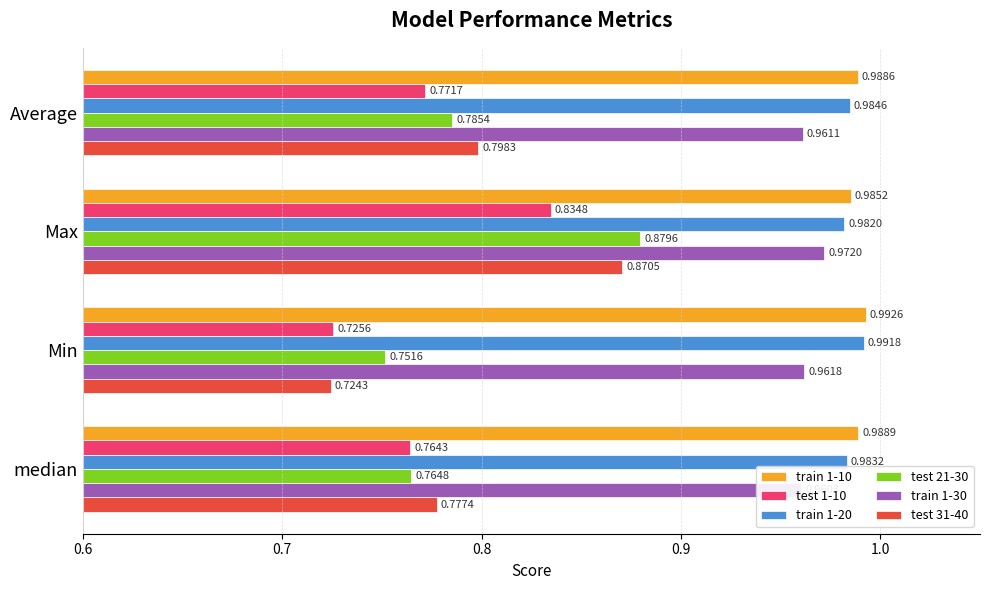

Which has a higher value, Max or Min?

Min